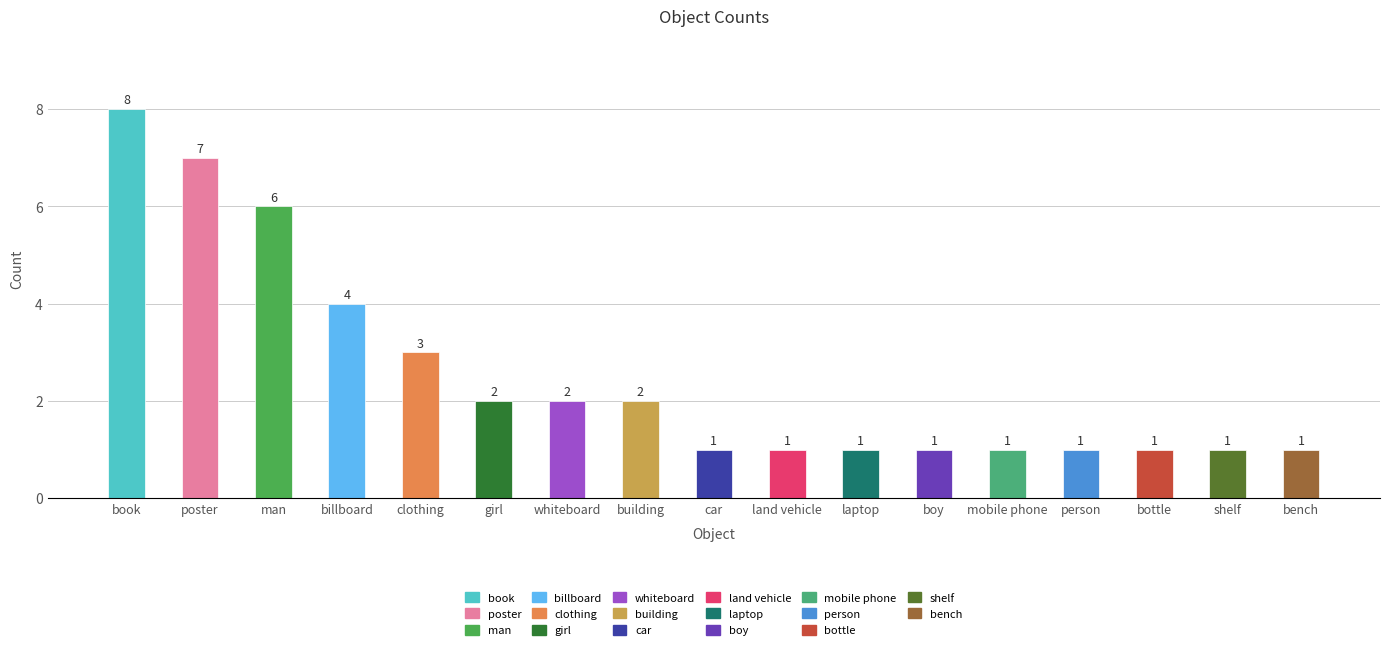

Count the values in the range 1 to 3.

13